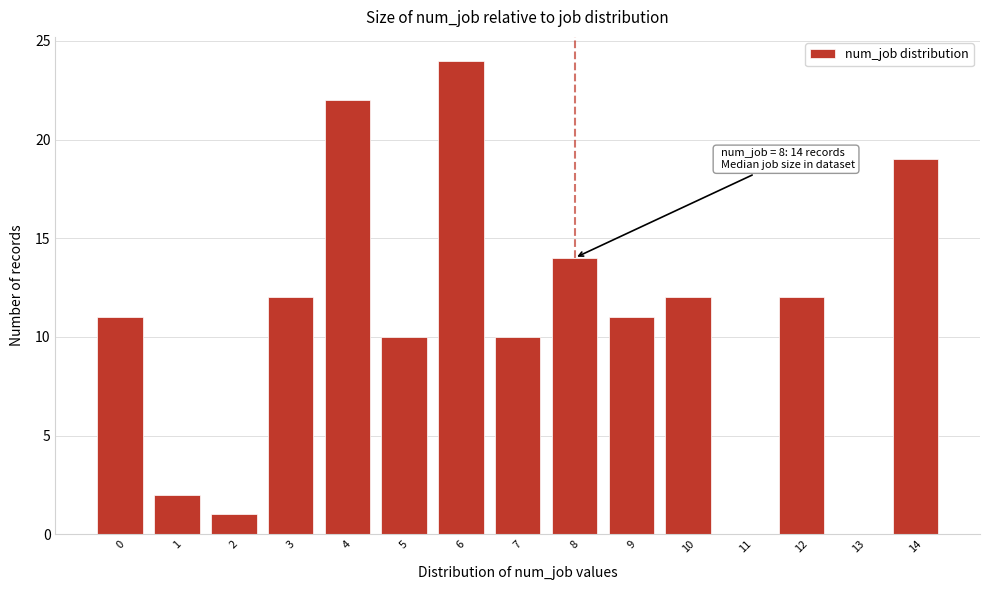

Reading right to left, extract all data points from this chart.

14=19	13=0	12=12	11=0	10=12	9=11	8=14	7=10	6=24	5=10	4=22	3=12	2=1	1=2	0=11